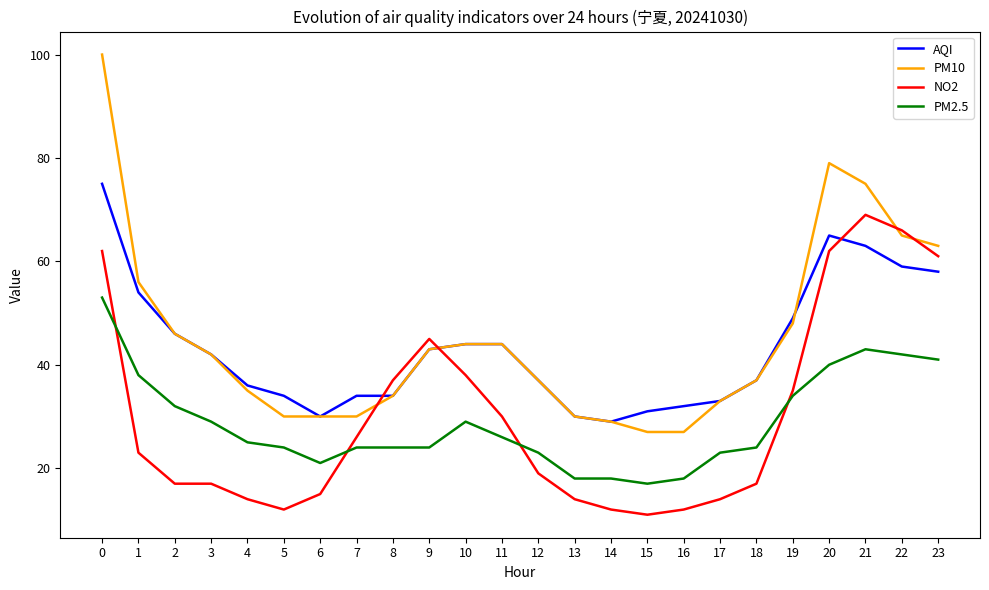

Reading left to right, list all the values displayed in this chart.

AQI: 75	54	46	42	36	34	30	34	34	43	44	44	37	30	29	31	32	33	37	49	65	63	59	58
PM10: 100	56	46	42	35	30	30	30	34	43	44	44	37	30	29	27	27	33	37	48	79	75	65	63
NO2: 62	23	17	17	14	12	15	26	37	45	38	30	19	14	12	11	12	14	17	35	62	69	66	61
PM2.5: 53	38	32	29	25	24	21	24	24	24	29	26	23	18	18	17	18	23	24	34	40	43	42	41